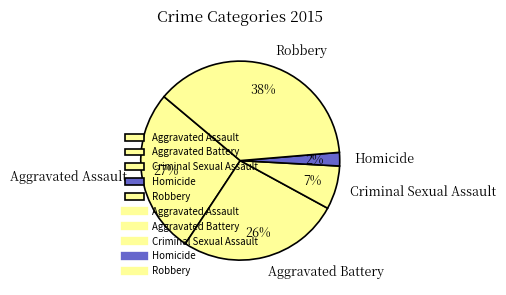

Does Aggravated Battery represent more than half of the total?

No